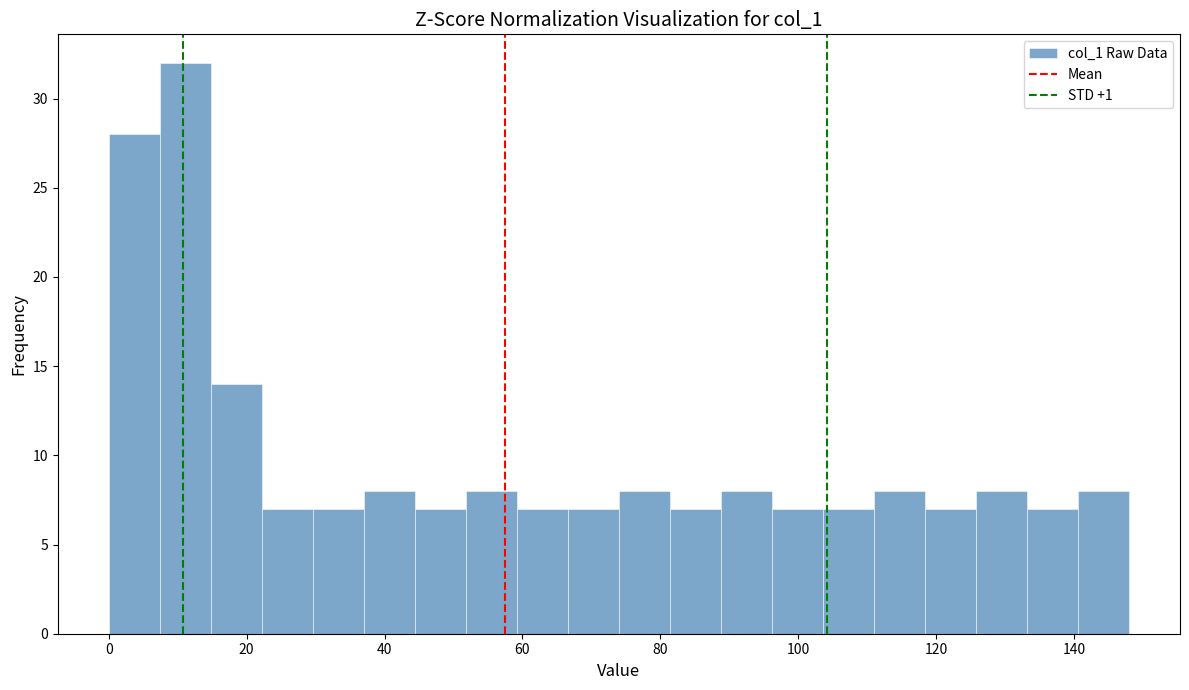

Around what value on the x-axis is the tallest bar? Give the approximate position of its centre, as read against the axis.

12